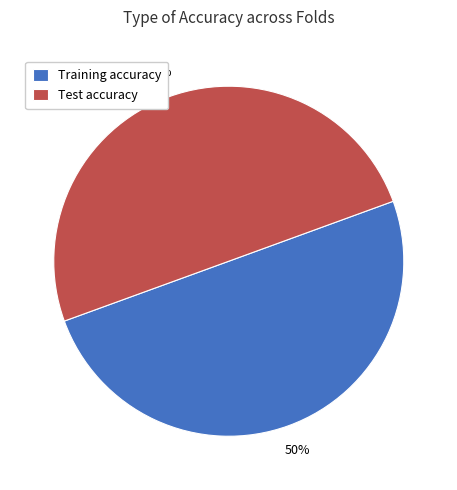

To the nearest percent, what is the combined percentage of Training accuracy and Test accuracy?

100%